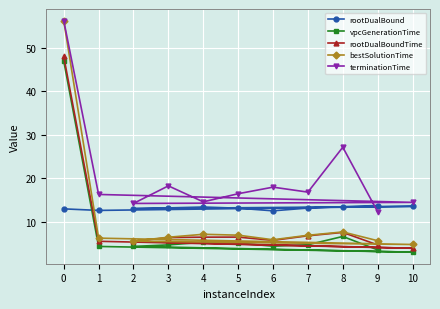

Between 3 and 8, which series saw the biggest shift?

terminationTime